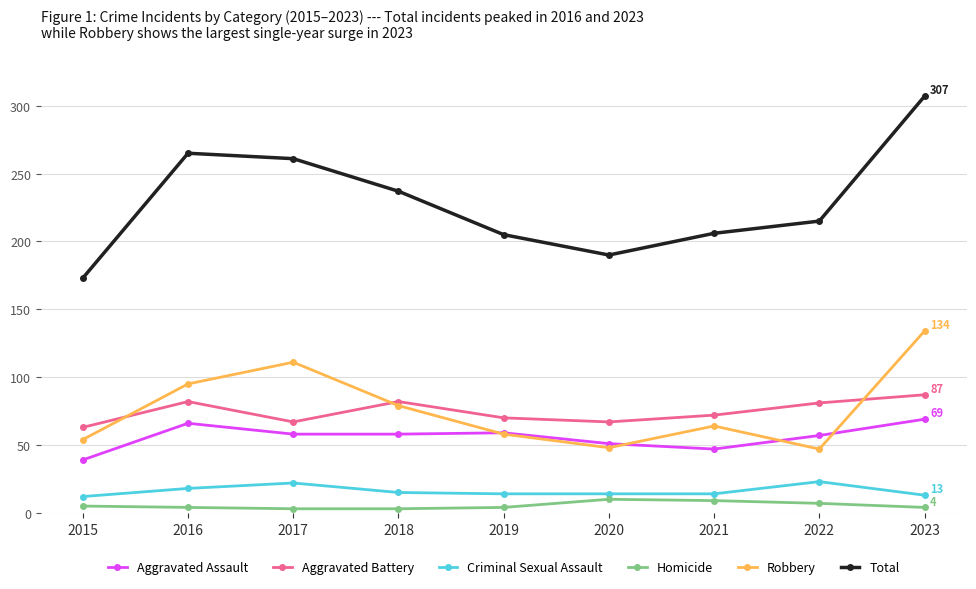

At which category does Total reach its first local peak?

2016